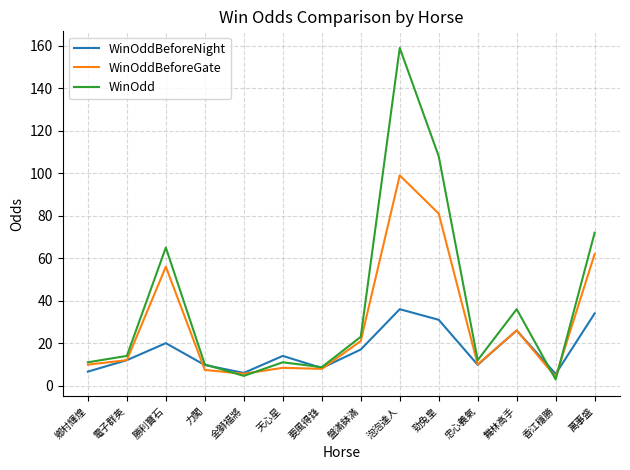

The WinOddBeforeNight series shows 9.7 at 力闖. True or false?

True